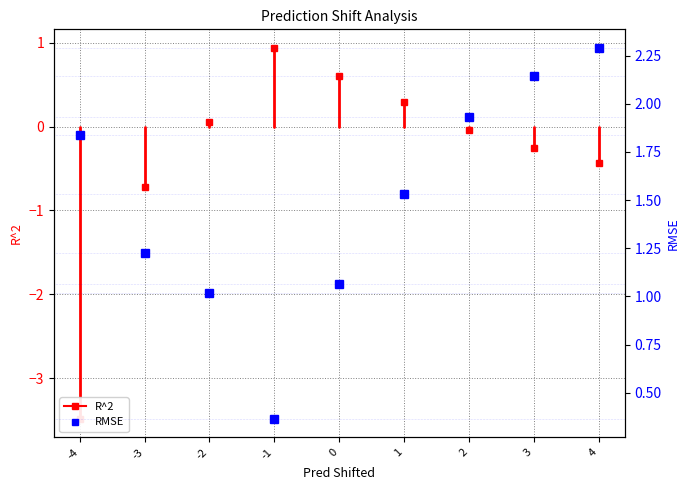

What is the approximate value at -2?

1.0